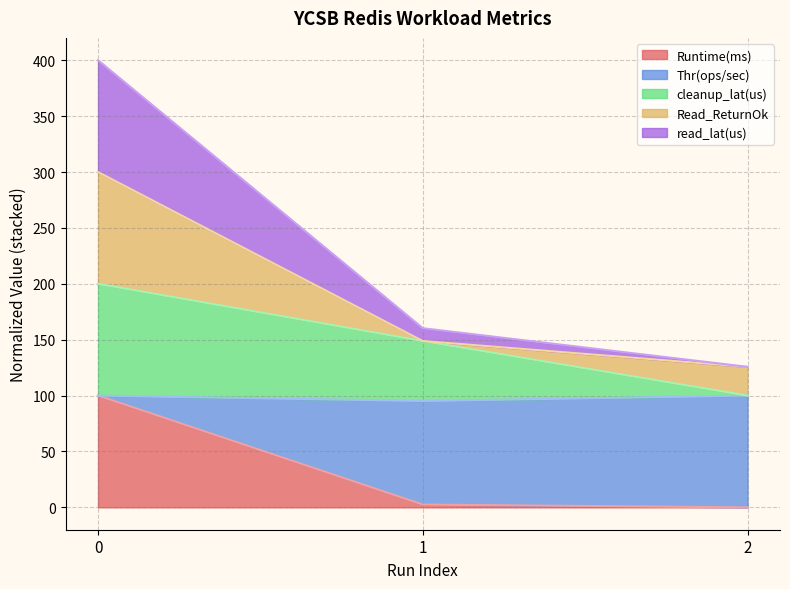

How many data points in read_lat(us) are above 148?

2